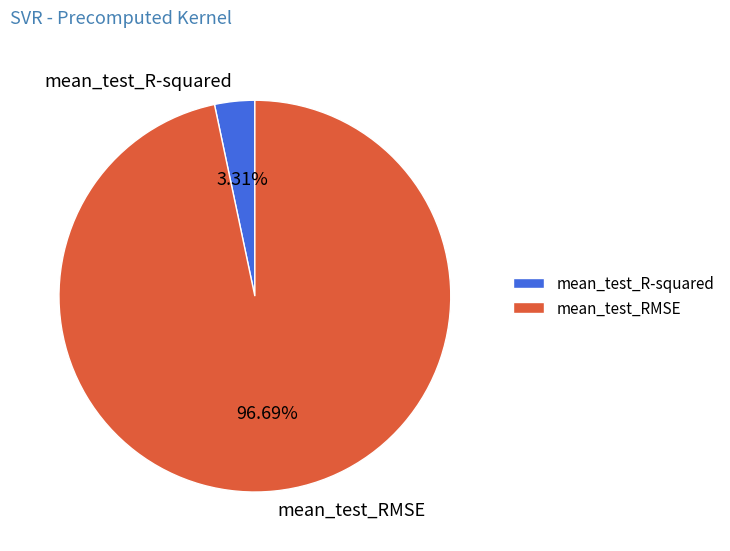

What is the majority slice?

mean_test_RMSE